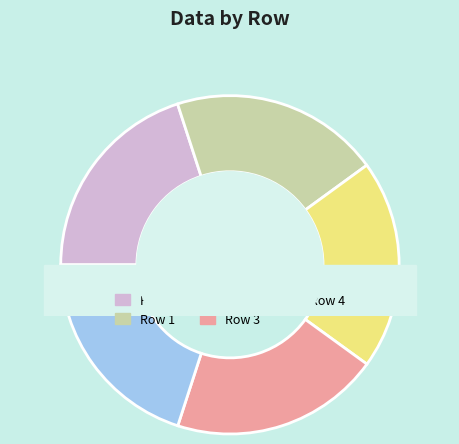

Count the number of slices in the pie.

5